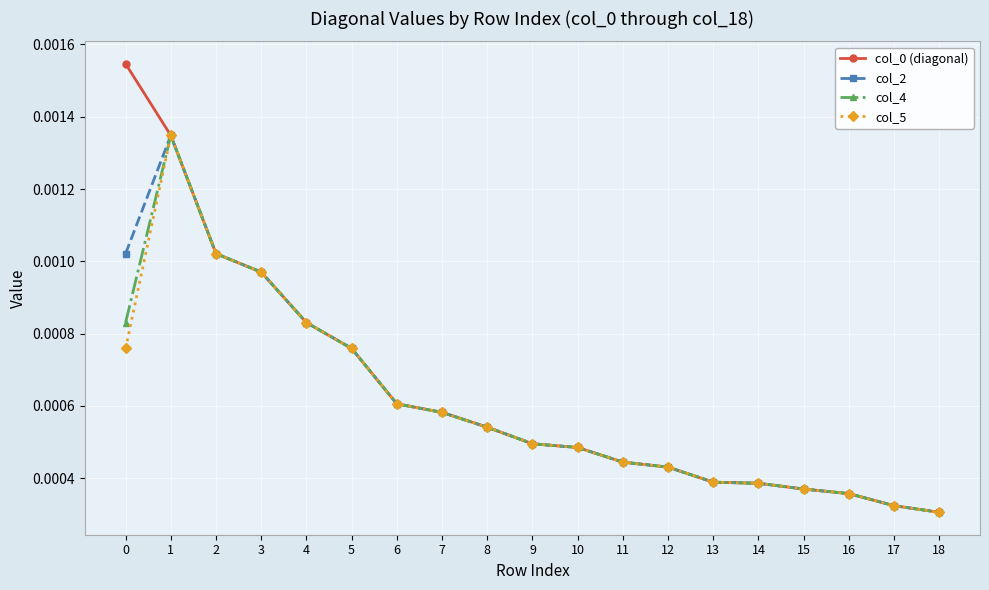

At which category is the sum across all series the highest?

1